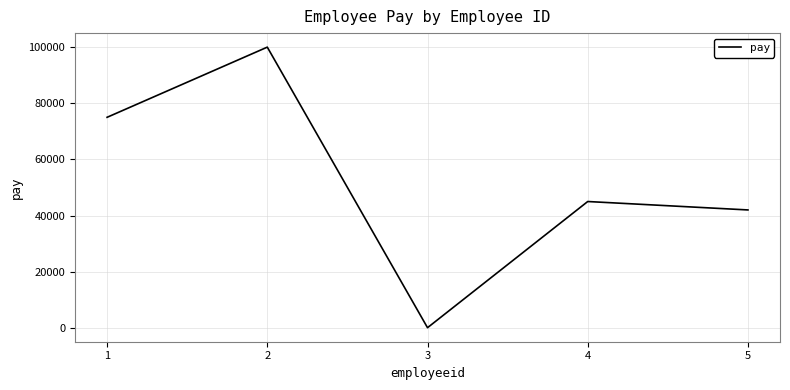

At which category does the chart reach its peak across all series?

2